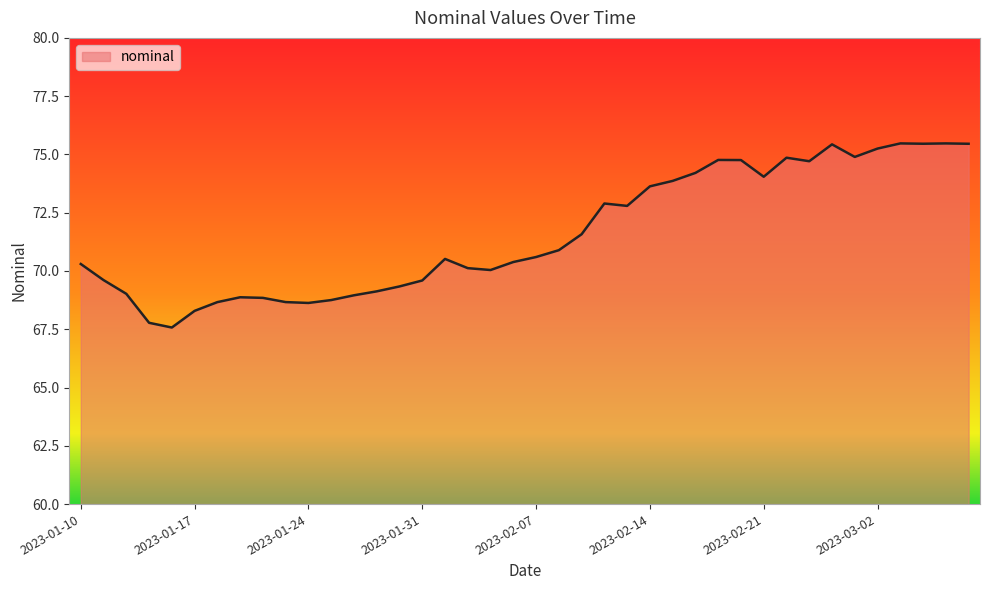

What is the difference between the maximum and minimum values?

7.9